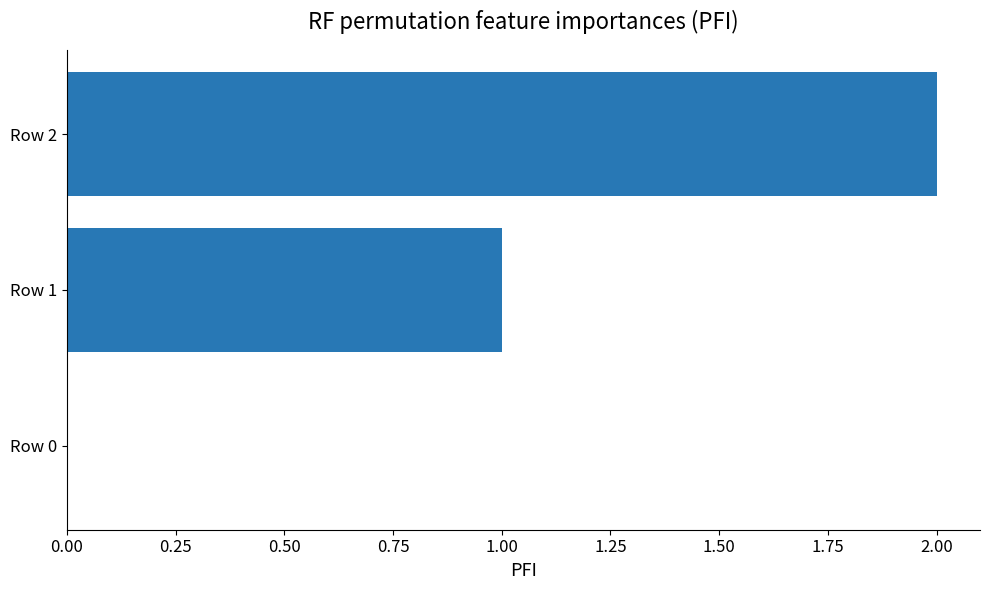

Count the number of data series in this chart.

1